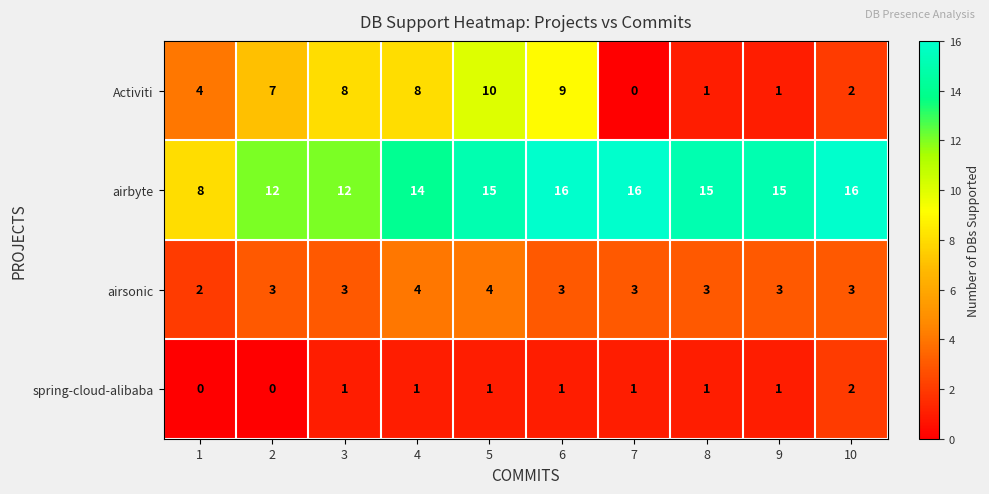

What is the sum of the Activiti values at 10 and 1?

6